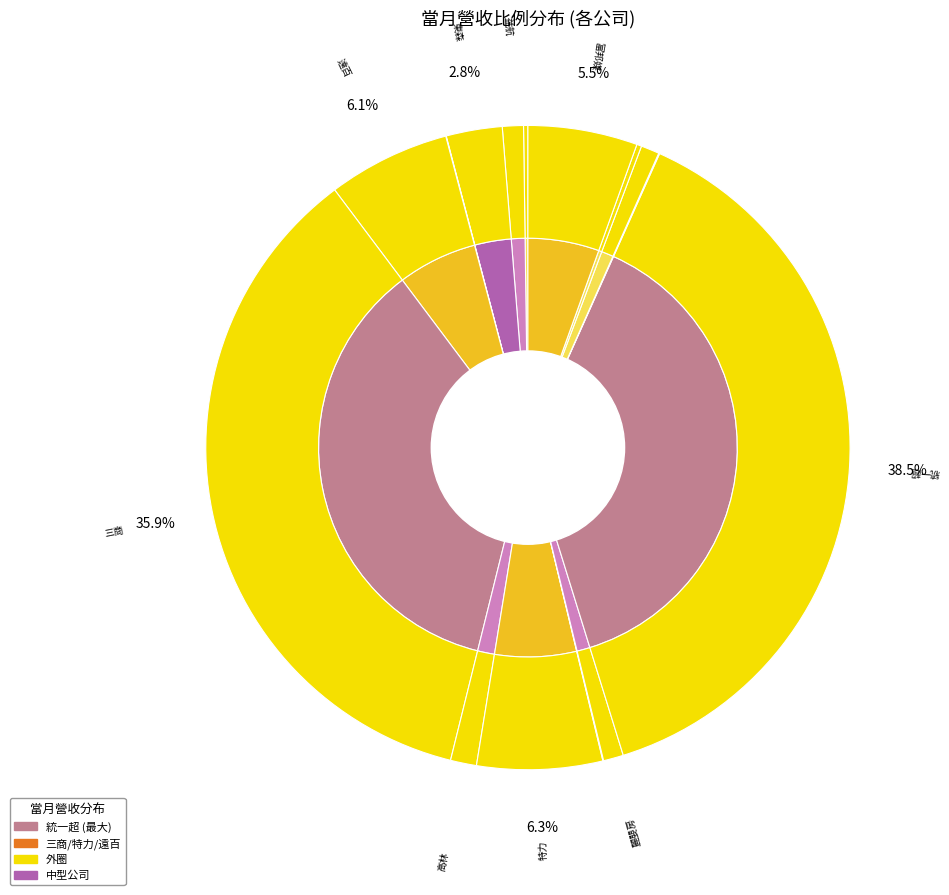

How many segments does this pie chart have?

15